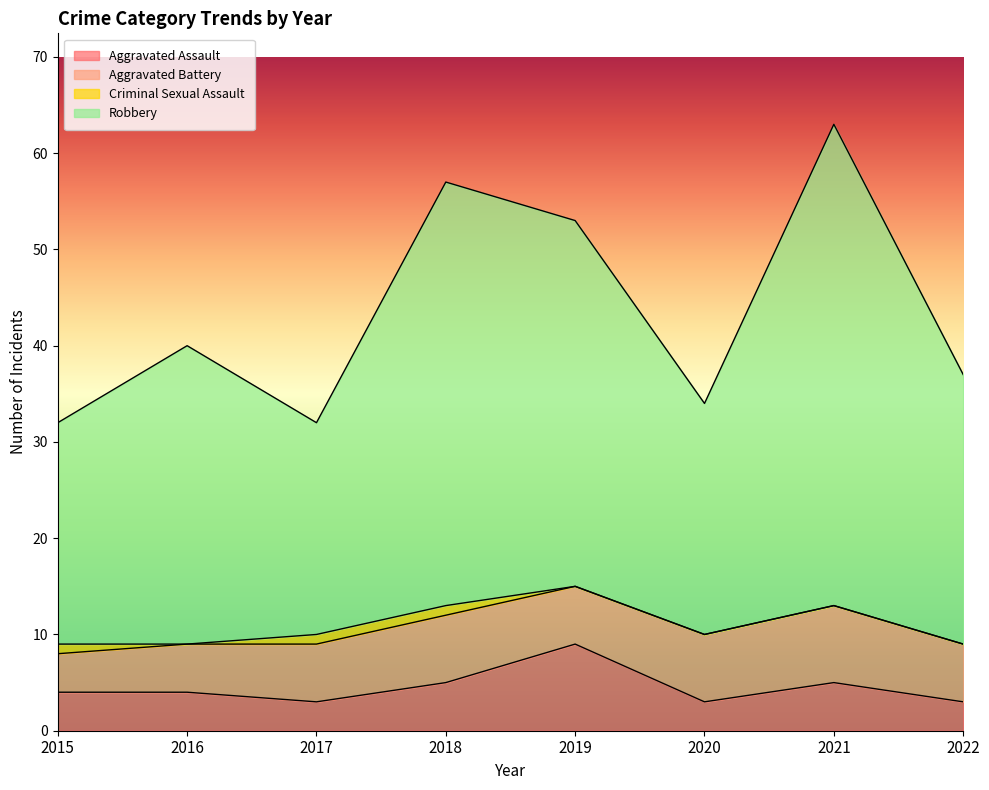

Does the chart have visible grid lines?

No